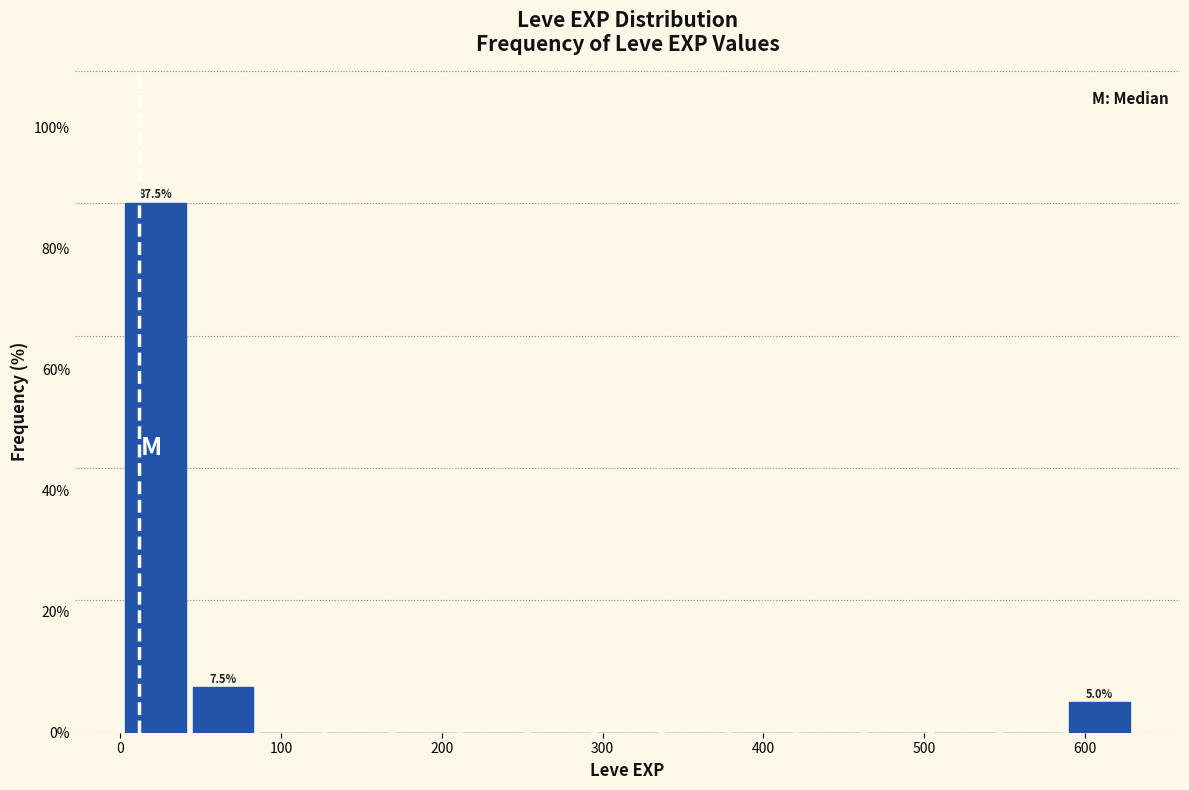

Over which range of the x-axis is the bar tallest?

0 to 40